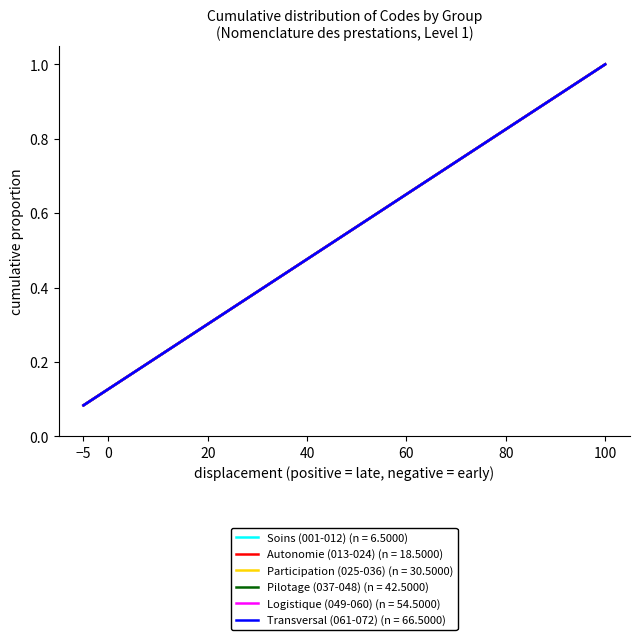

Does the chart have visible grid lines?

No